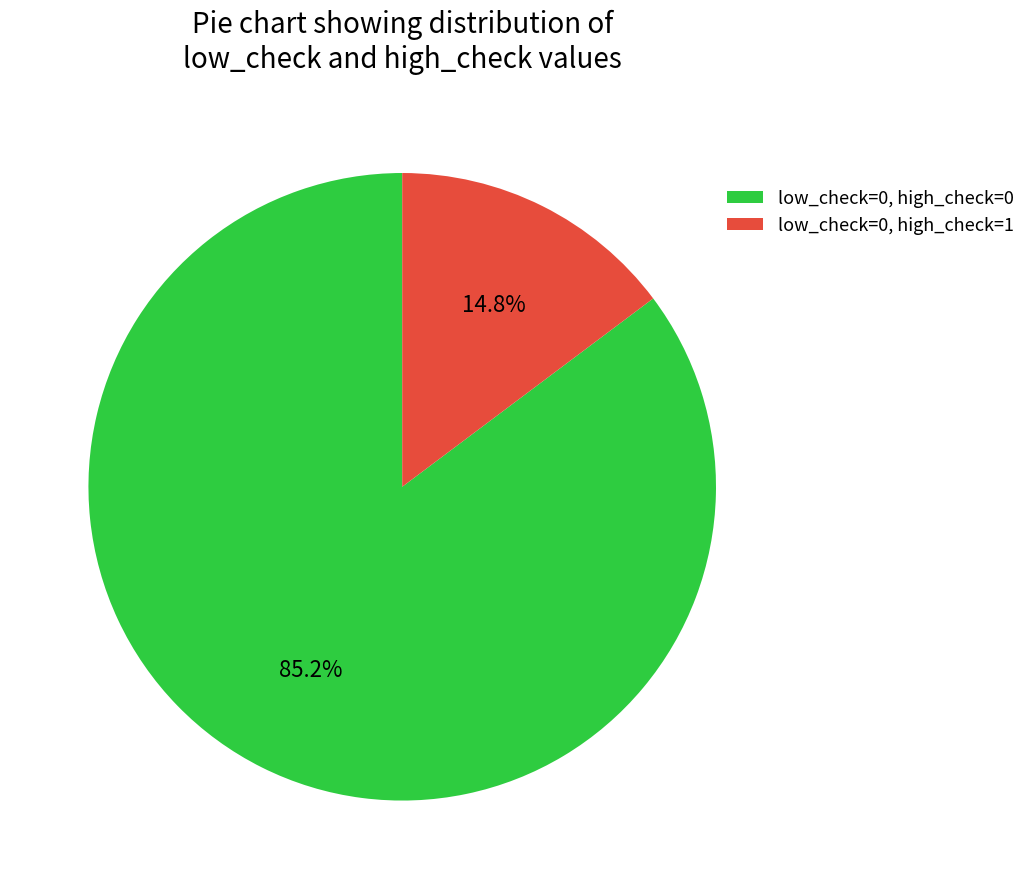

What is the largest slice in the pie chart?

low_check=0, high_check=0